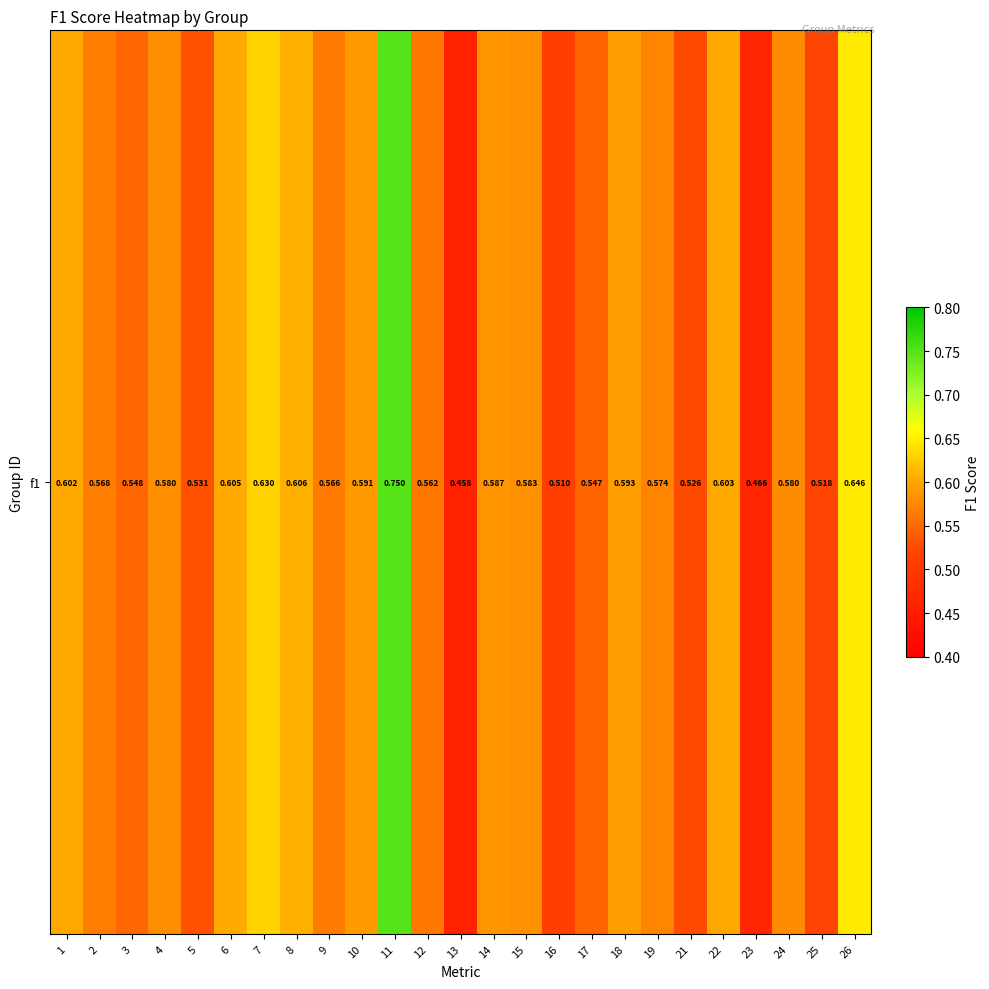

List the labels in order of value, largest first.

11, 26, 7, 8, 6, 22, 1, 18, 10, 14, 15, 4, 24, 19, 2, 9, 12, 3, 17, 5, 21, 25, 16, 23, 13